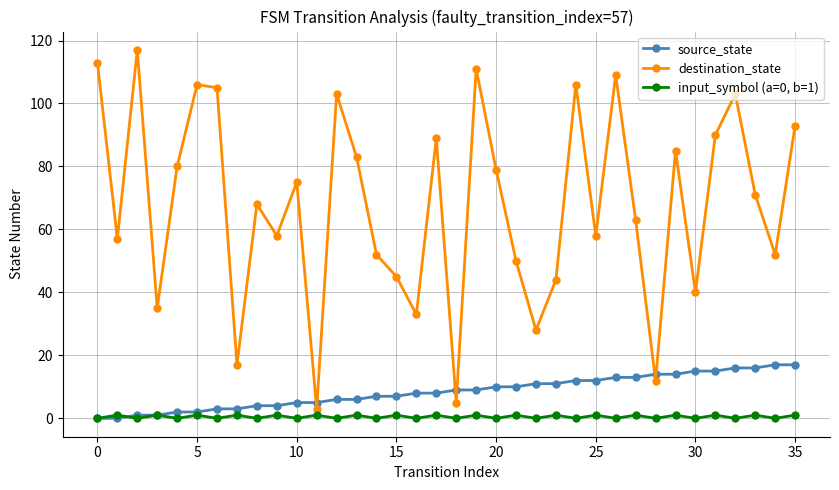

What is the maximum value shown in the chart?

117